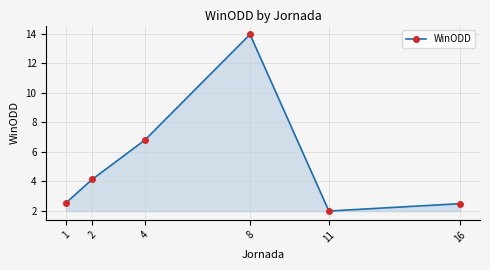

The chart shows a value of 0.5 at 16. True or false?

False